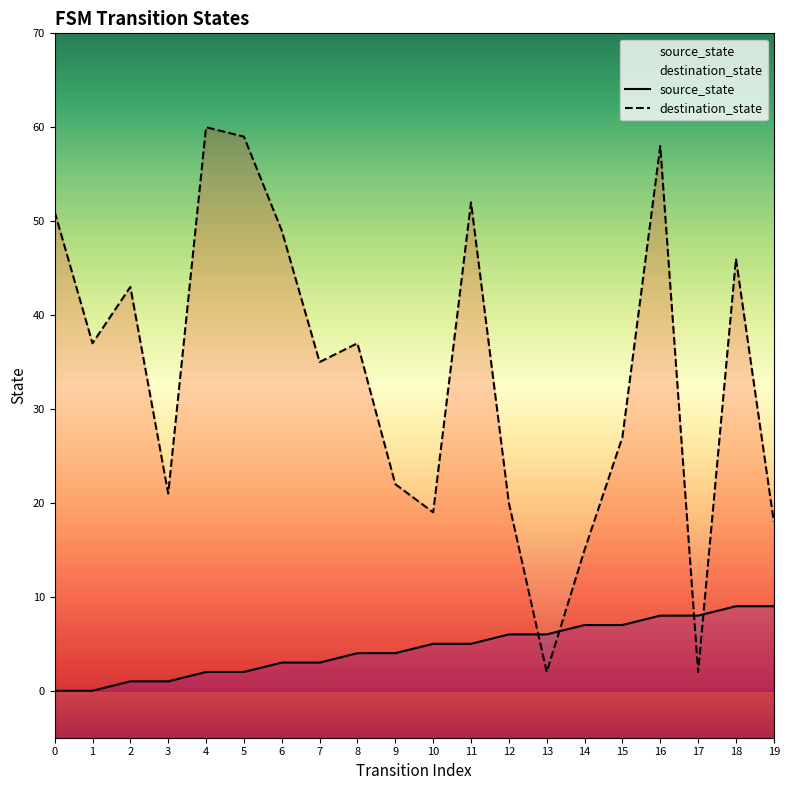

What is the value of the source_state point at the 18th from the left?

8